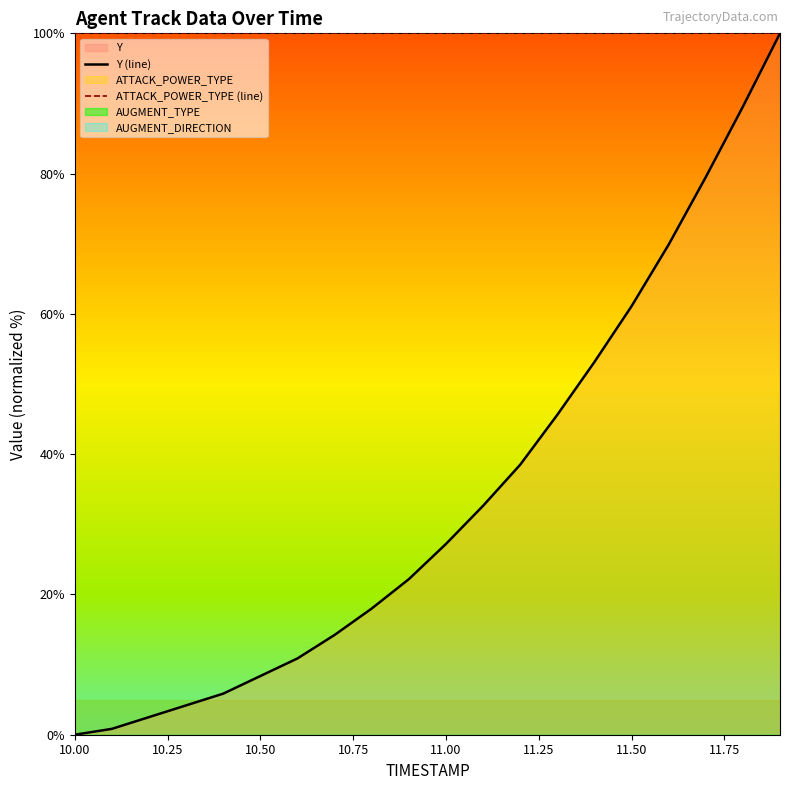

True or false: ATTACK_POWER_TYPE (line) has more than 0 interior local peaks.

False